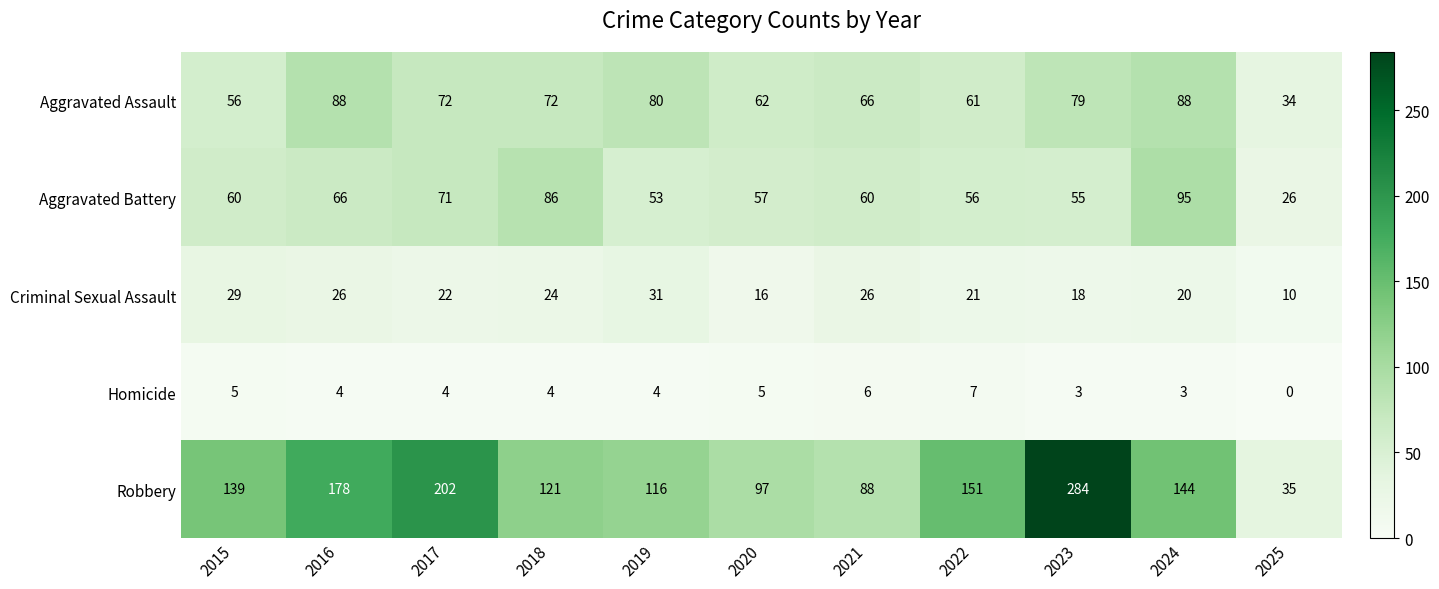

What value does the Homicide series have at 2024?

3